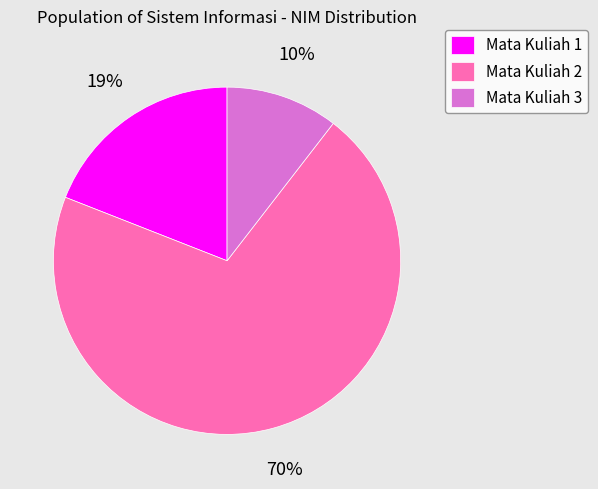

Which category has the smallest portion of the pie?

Mata Kuliah 3